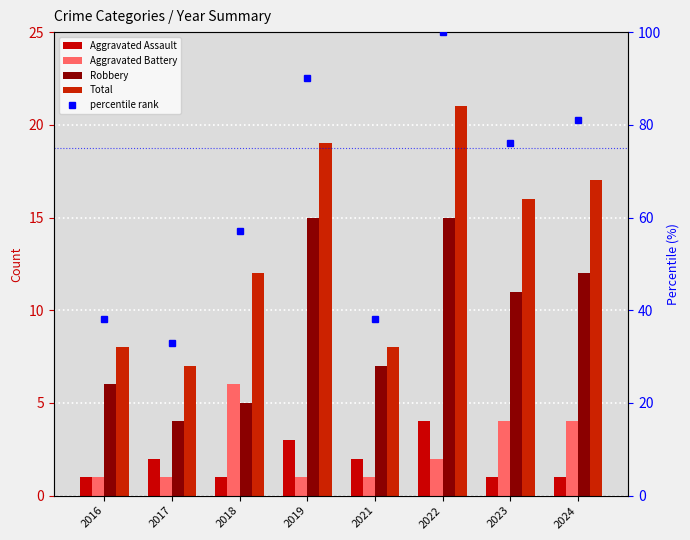

How many data points in Robbery are less than 11?

4